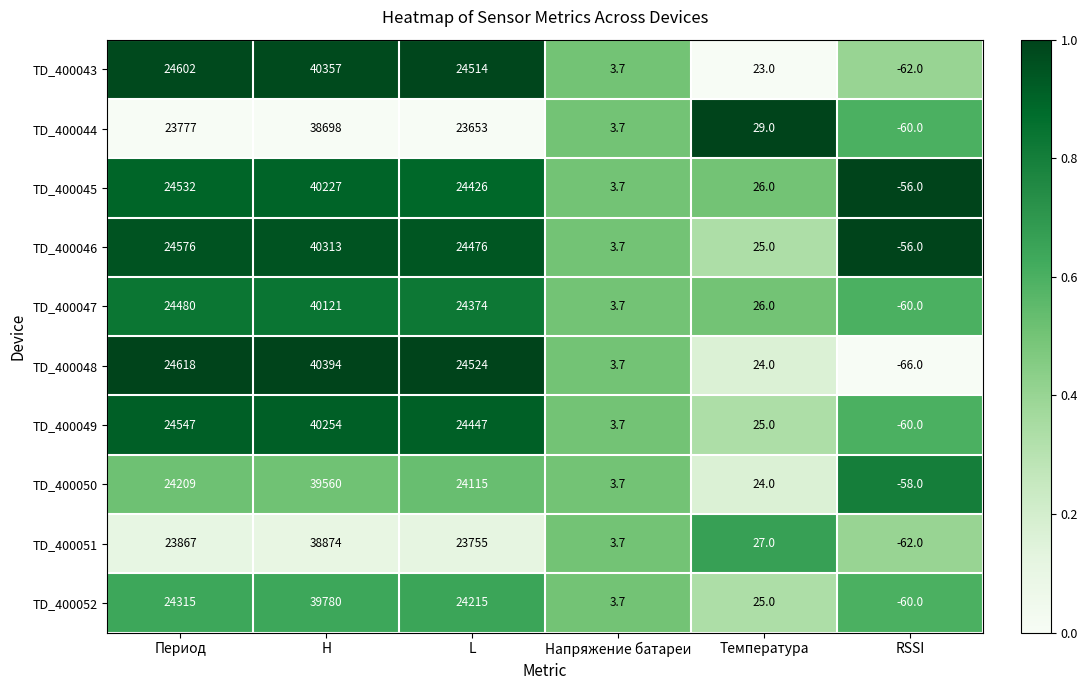

What is the difference between the maximum and minimum values in the TD_400051 series?

38936.0